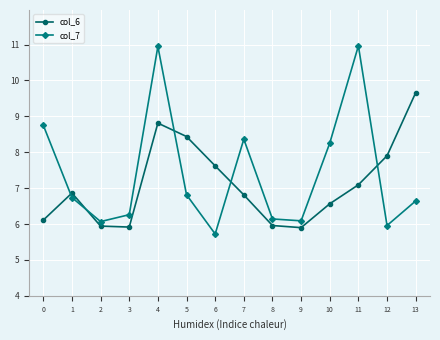

Which series has the largest range (max minus min)?

col_7